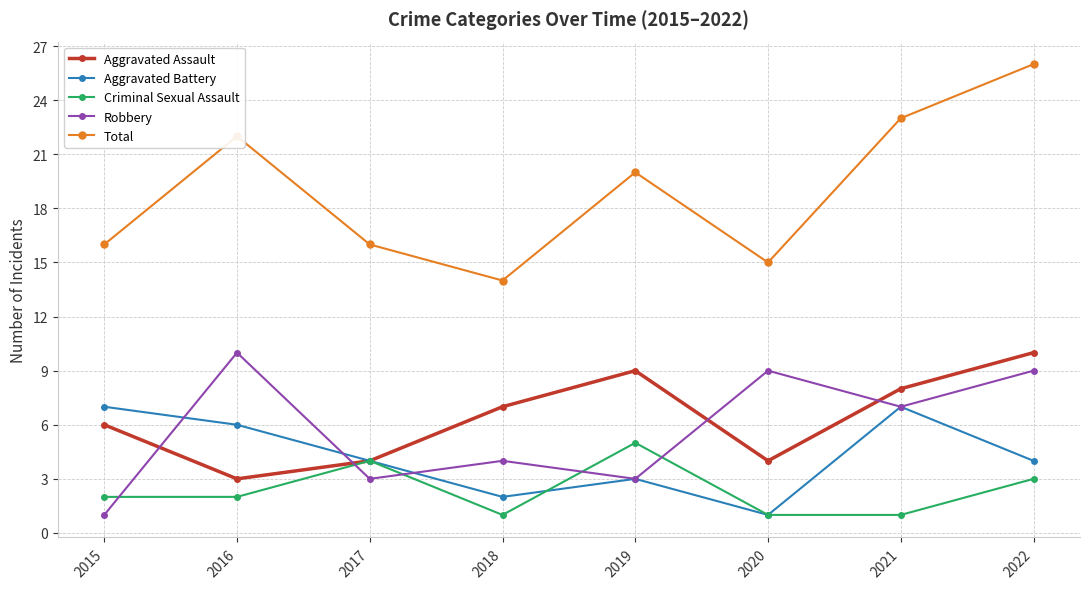

Where is the first local maximum for Total?

2016